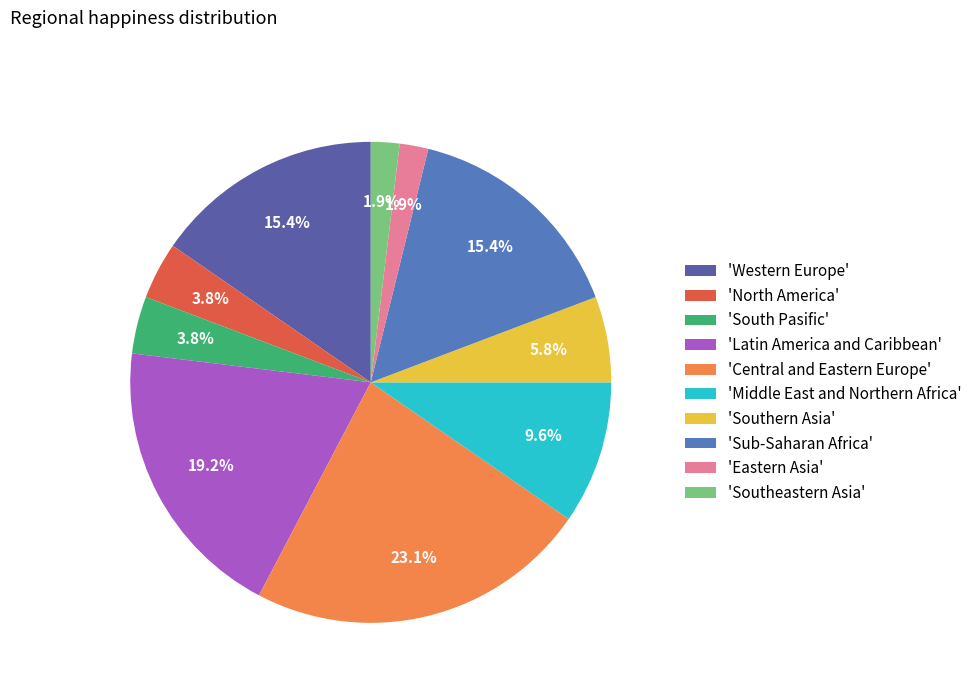

Rank the categories by value from highest to lowest.

Central and Eastern Europe, Latin America and Caribbean, Western Europe, Sub-Saharan Africa, Middle East and Northern Africa, Southern Asia, North America, South Pasific, Eastern Asia, Southeastern Asia